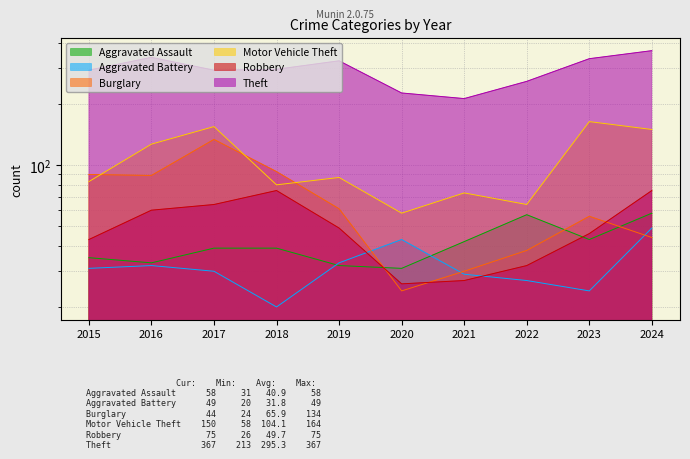

Reading left to right, transcribe all the data shown in this chart.

Aggravated Assault: 35	33	39	39	32	31	42	57	43	58
Aggravated Battery: 31	32	30	20	33	43	29	27	24	49
Burglary: 90	89	134	93	61	24	30	38	56	44
Motor Vehicle Theft: 83	127	155	80	87	58	73	64	164	150
Robbery: 43	60	64	75	49	26	27	32	46	75
Theft: 294	340	294	297	327	227	213	259	335	367